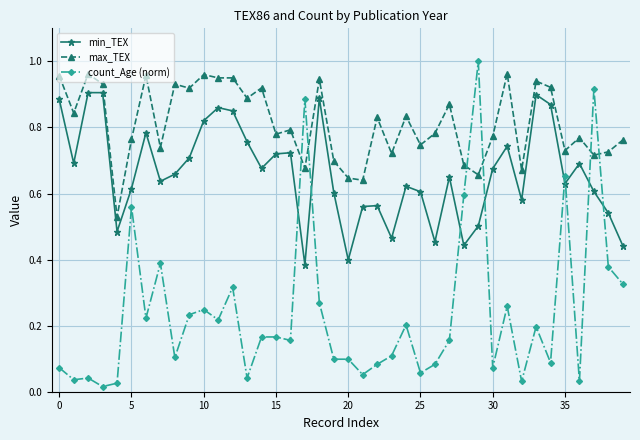

Rank the series by their average value, from lowest to highest.

count_Age (norm), min_TEX, max_TEX